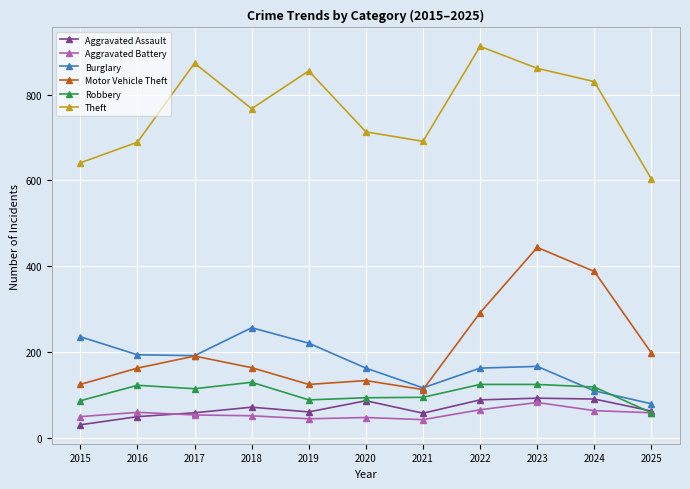

The value of Aggravated Assault at 2024 is 91. True or false?

True